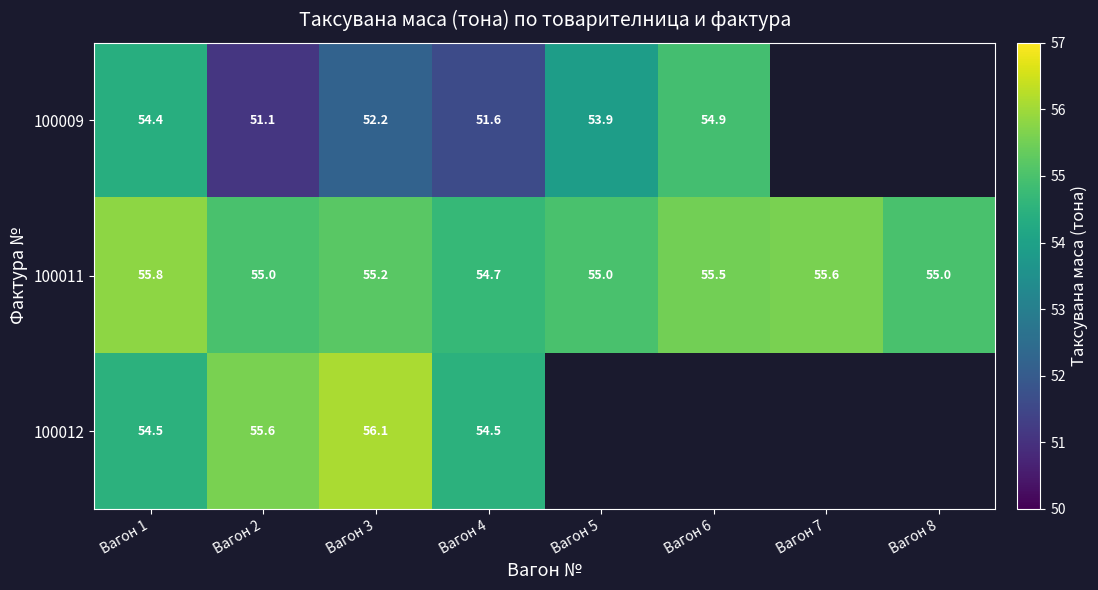

Is it true that 100009 equals 51.1 at Вагон 2?

True